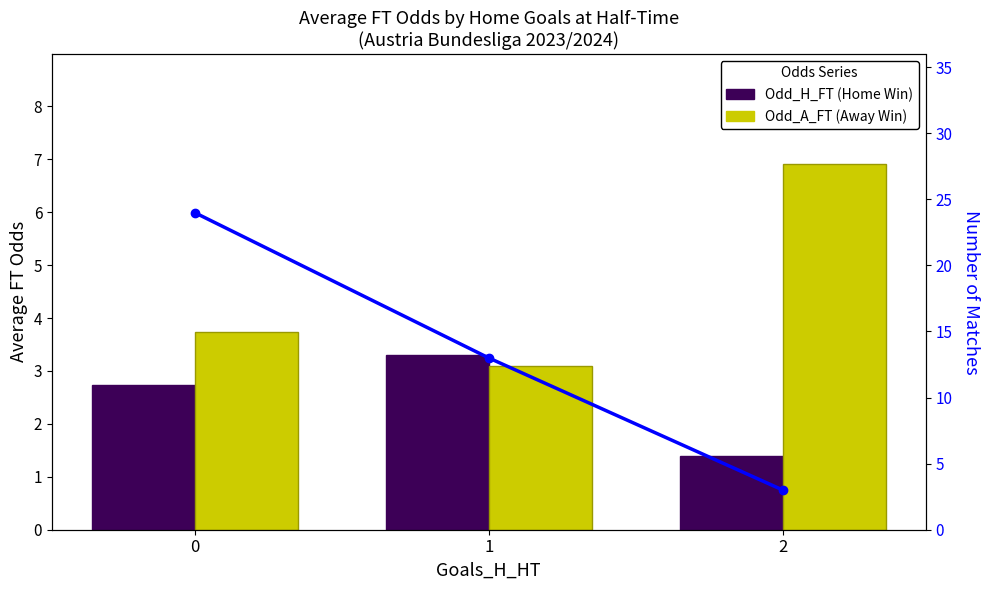

What is the difference between the Odd_H_FT (Home Win) values at 2 and 0?

1.4